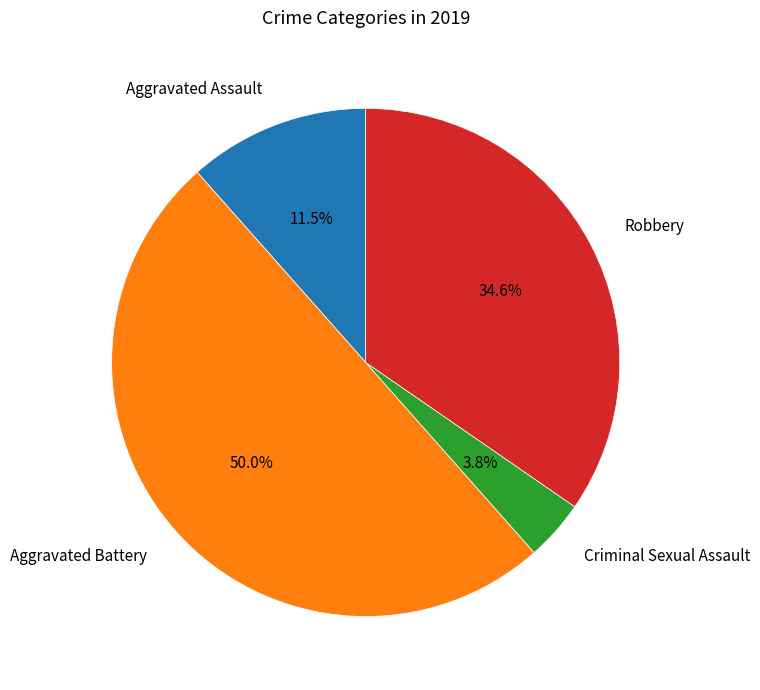

Count the number of slices in the pie.

4